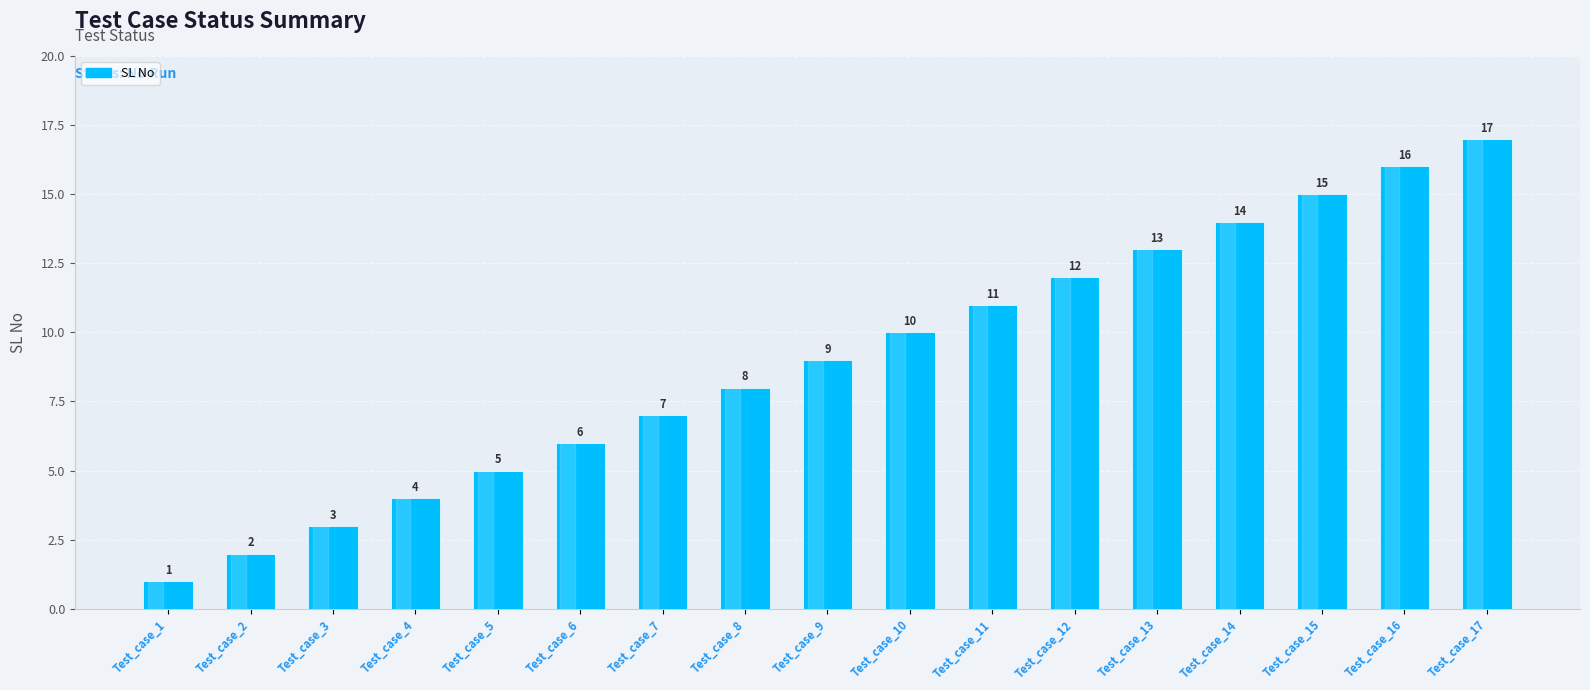

List the labels in order of value, largest first.

Test_case_17, Test_case_16, Test_case_15, Test_case_14, Test_case_13, Test_case_12, Test_case_11, Test_case_10, Test_case_9, Test_case_8, Test_case_7, Test_case_6, Test_case_5, Test_case_4, Test_case_3, Test_case_2, Test_case_1